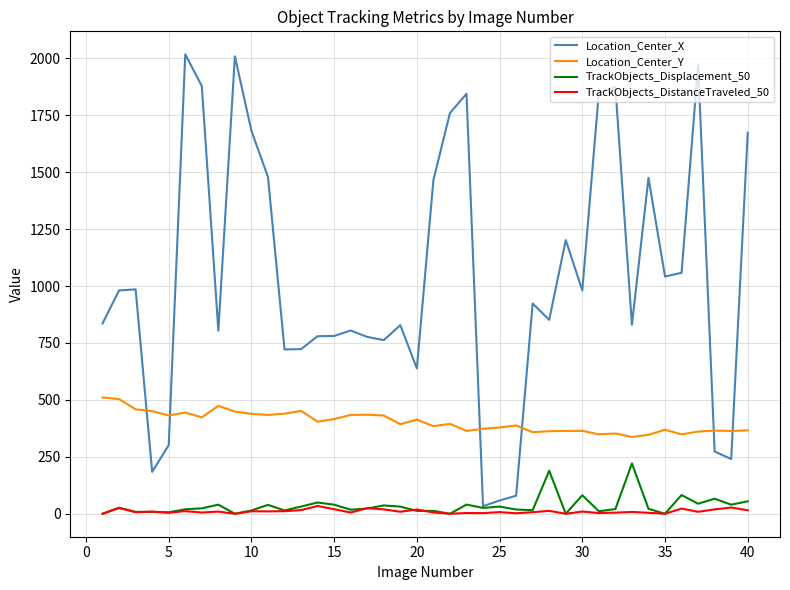

True or false: TrackObjects_DistanceTraveled_50 and Location_Center_Y cross at least once.

False